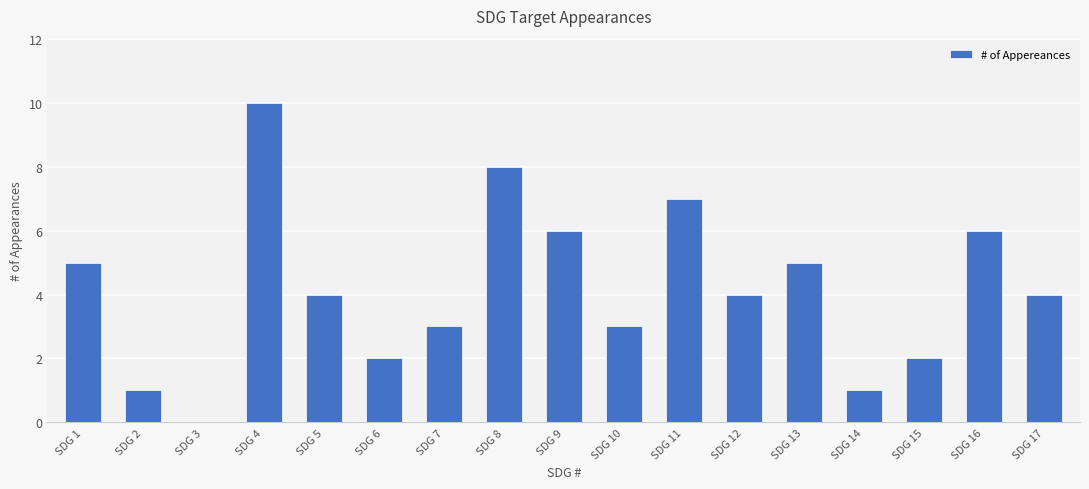

What is the sum of all values?

71